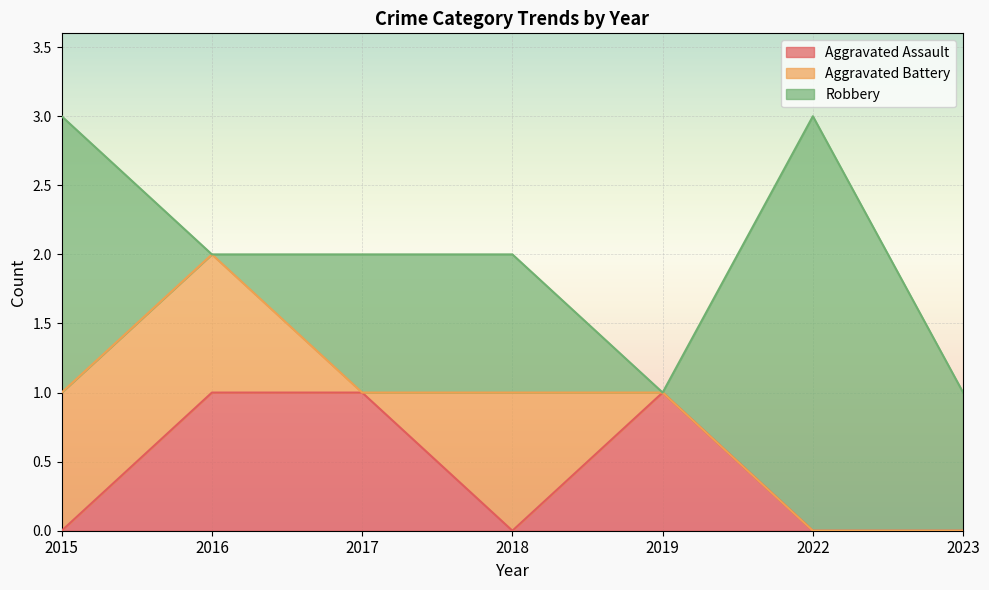

Between 2017 and 2023, which is larger?

2017